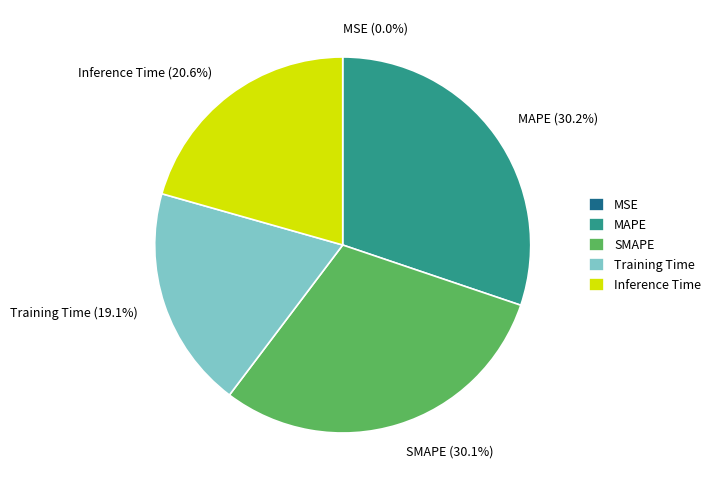

What percentage is the SMAPE slice, to the nearest percent?

30%